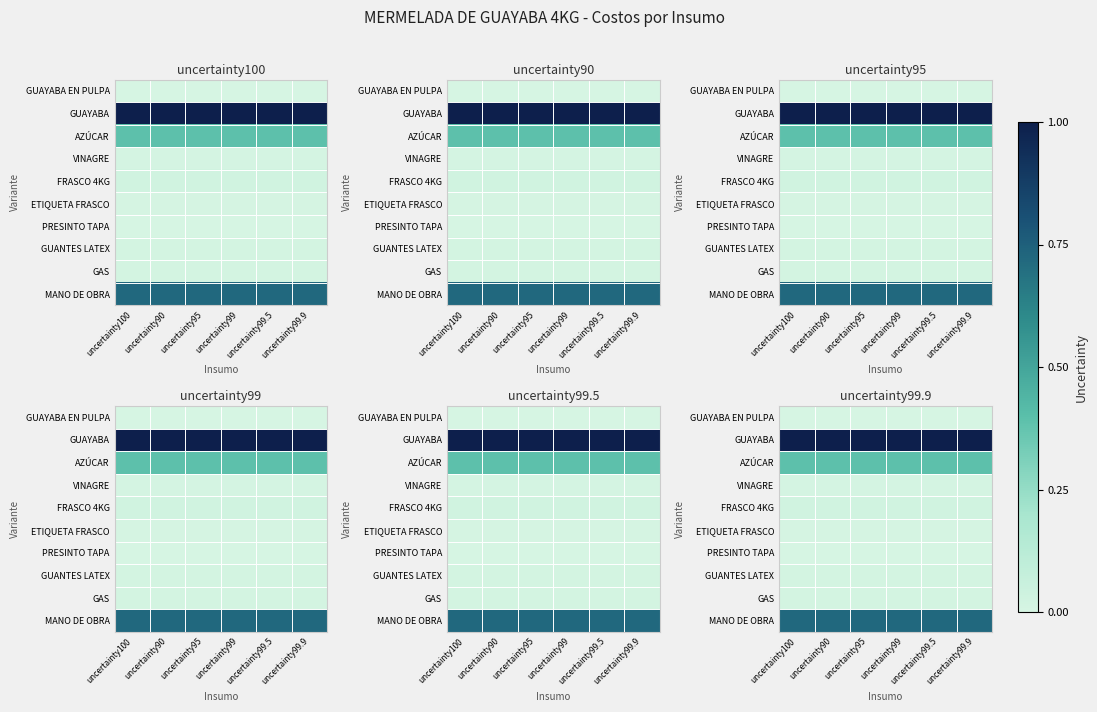

True or false: MANO DE OBRA has a value of 0.4 at uncertainty100.

False